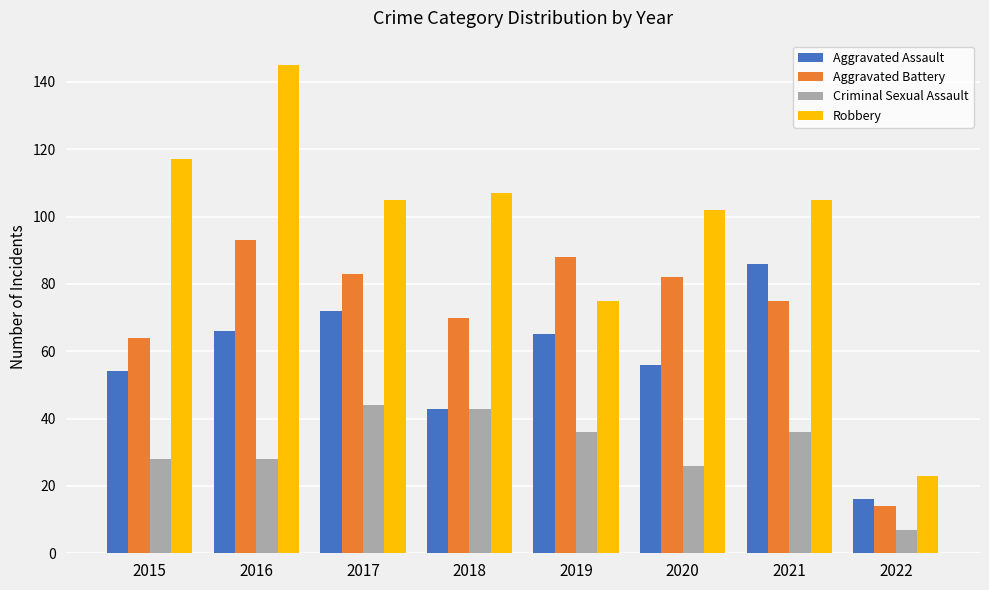

How many groups of bars are there?

8